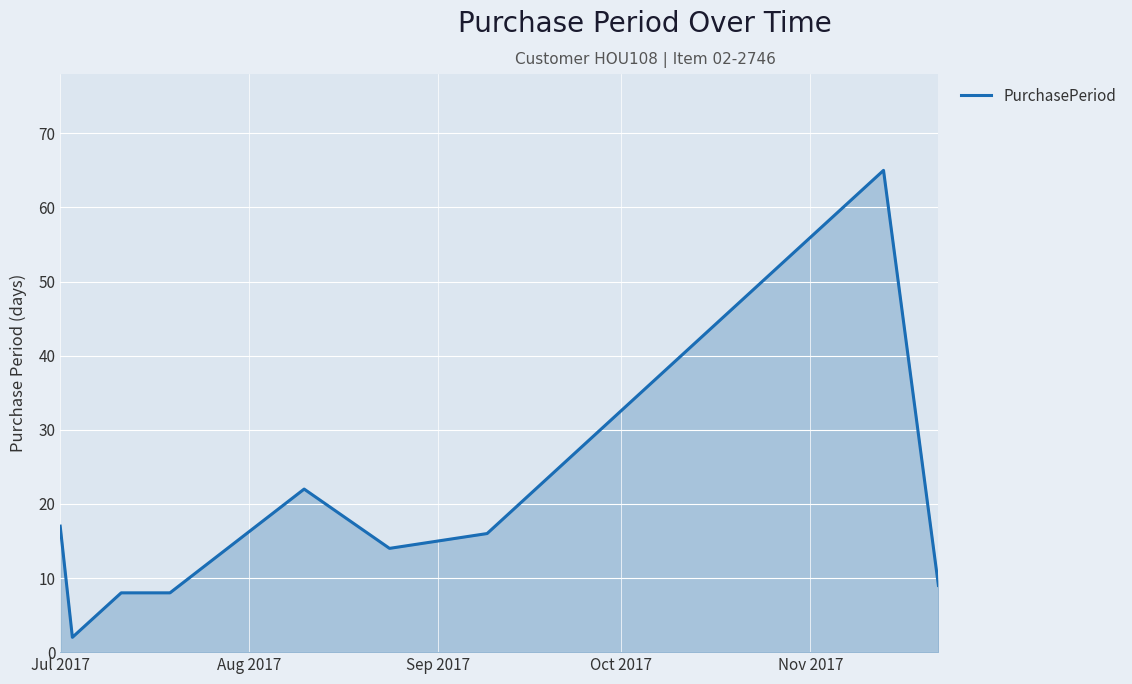

What is the difference between the maximum and minimum values?

63